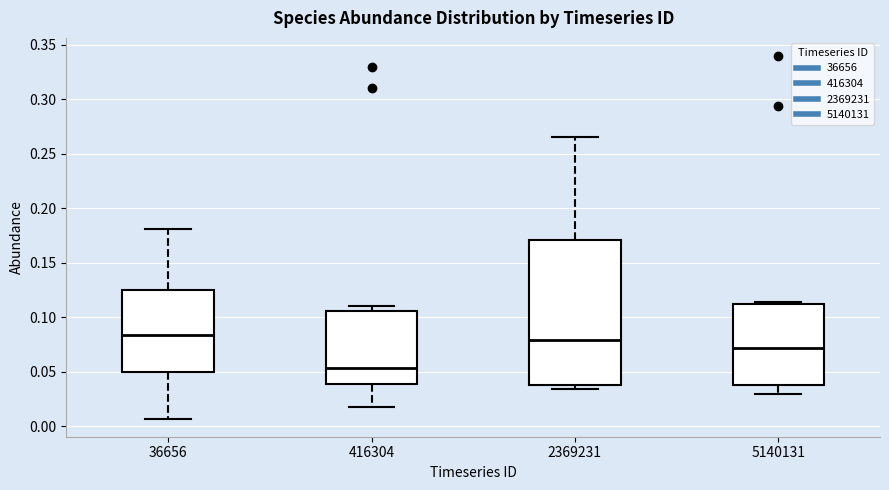

Comparing the boxes themselves (not the whiskers), which one is the tallest?

2369231